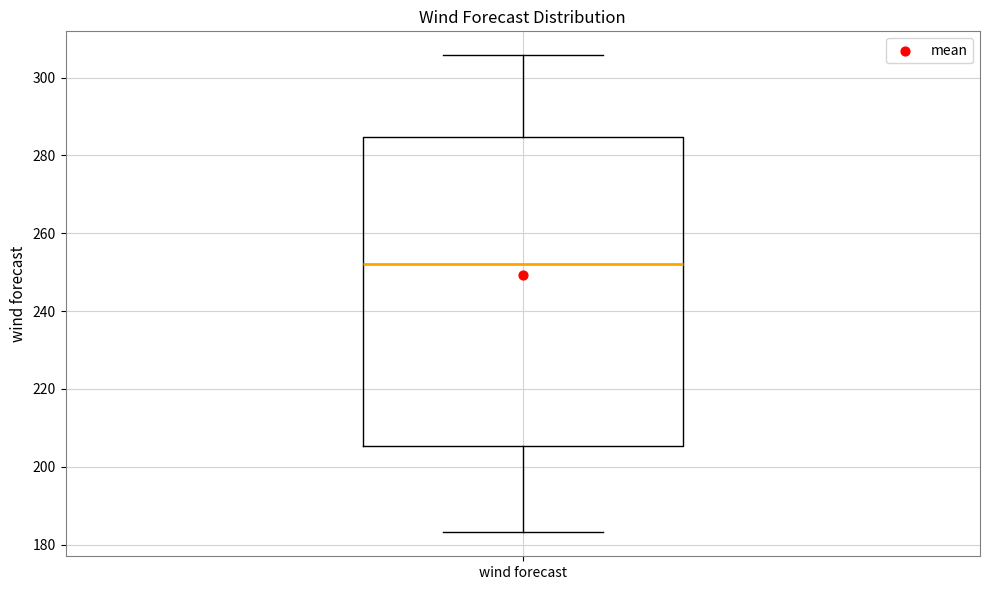

Transcribe this box plot: give where the median line is, the range the box spans, and where the two whiskers end, as read against the y-axis. The values are not printed on the chart, so give them approximately, as read against the axis.

median 252, box 206 to 284, whiskers 184 to 306